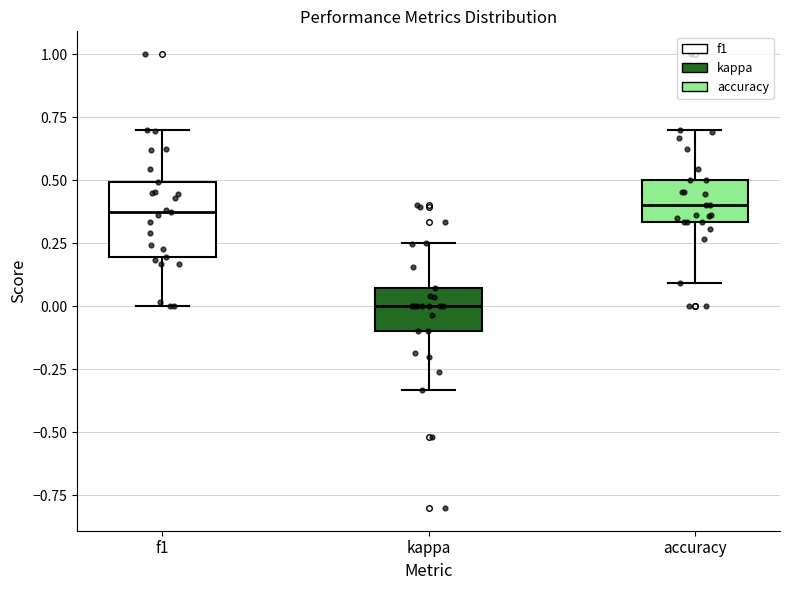

Reading left to right, read every box against the y-axis: the position of its median line, the range the box covers, and the ends of its whiskers. The values are not printed on the chart, so give them approximately, as read against the axis.

f1: median 0.40, box 0.20 to 0.50, whiskers 0.00 to 0.70
kappa: median 0.00, box -0.10 to 0.05, whiskers -0.35 to 0.25
accuracy: median 0.40, box 0.35 to 0.50, whiskers 0.10 to 0.70